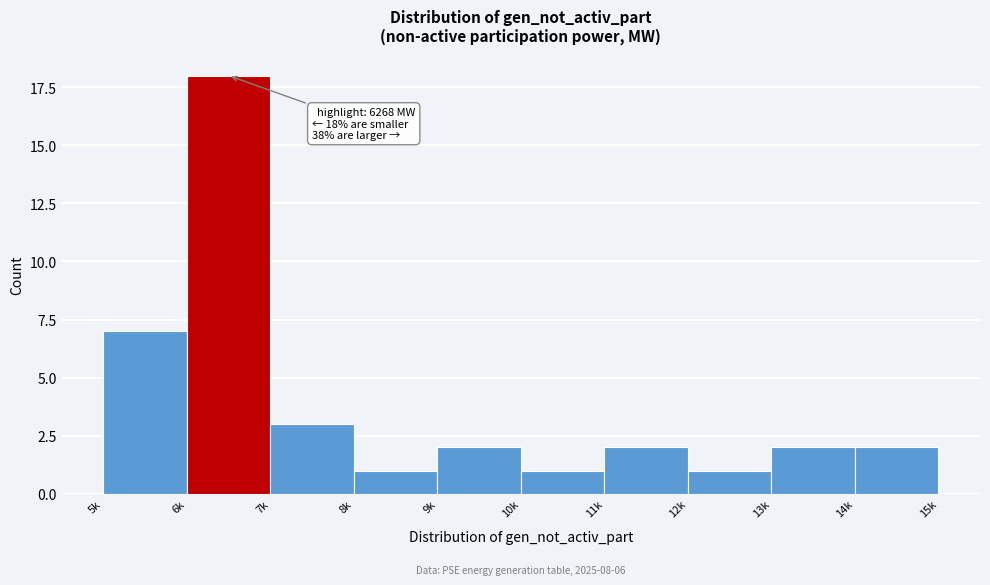

Reading left to right, list all the values displayed in this chart.

5k=7	6k=18	7k=3	8k=1	9k=2	10k=1	11k=2	12k=1	13k=2	14k=2